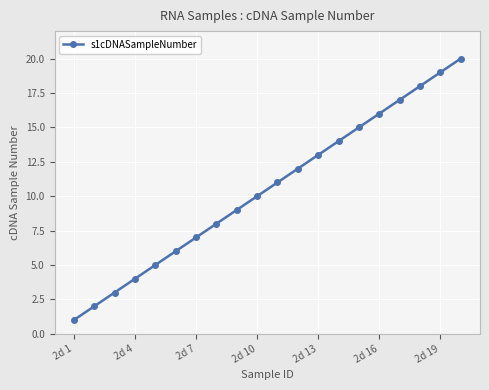

What is the maximum value shown in the chart?

20